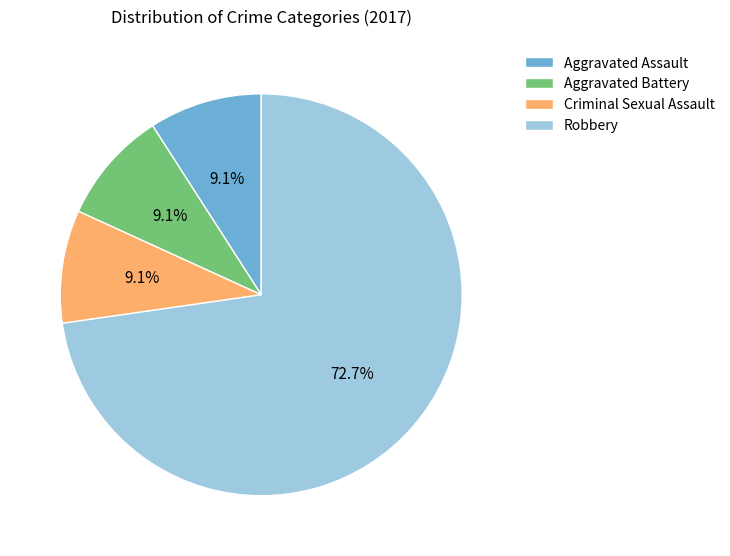

How much of the chart is everything except Aggravated Assault?

90.9%